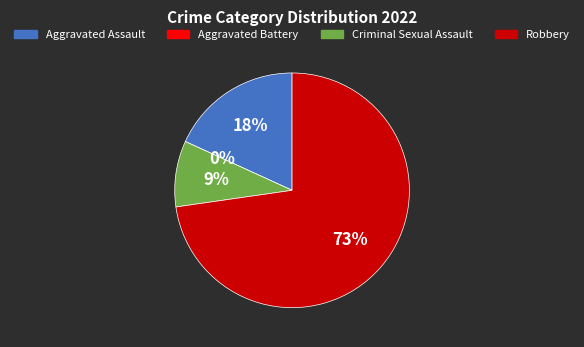

To the nearest percent, what is the average slice percentage?

25%